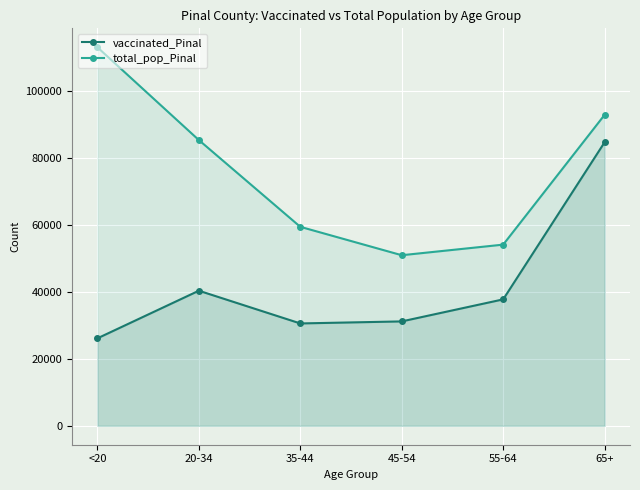

Which category has the highest value across all series?

<20